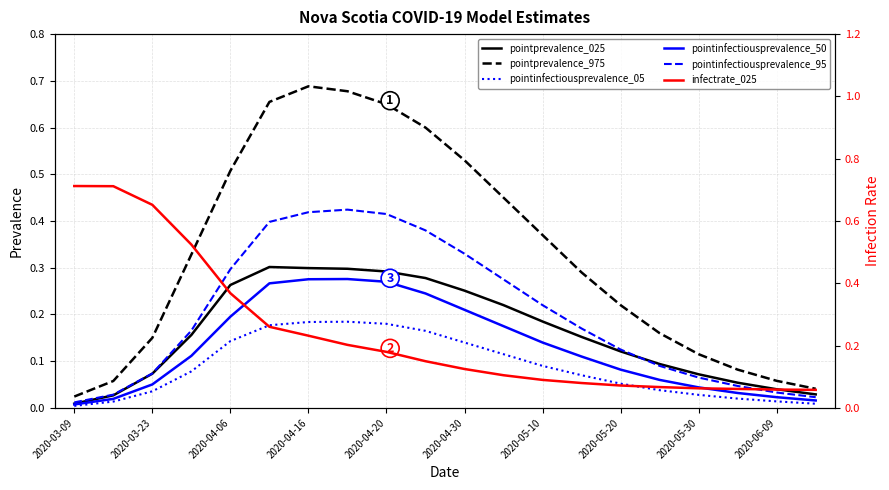

What is the greatest value displayed?

0.7